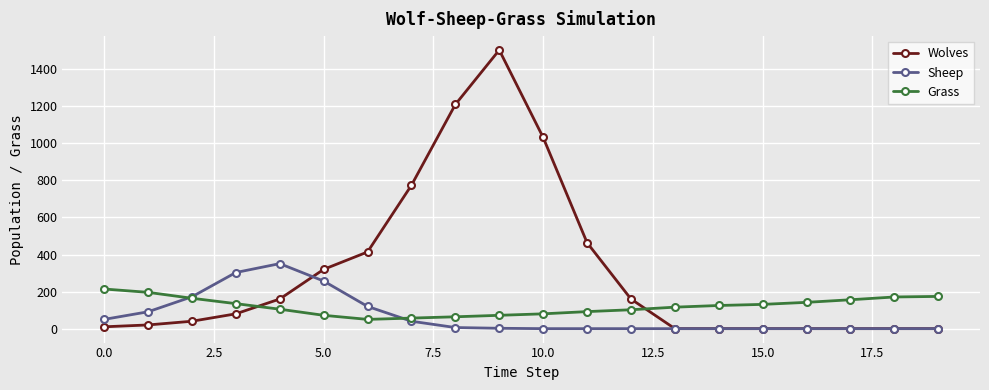

True or false: Wolves and Sheep intersect in this chart.

True